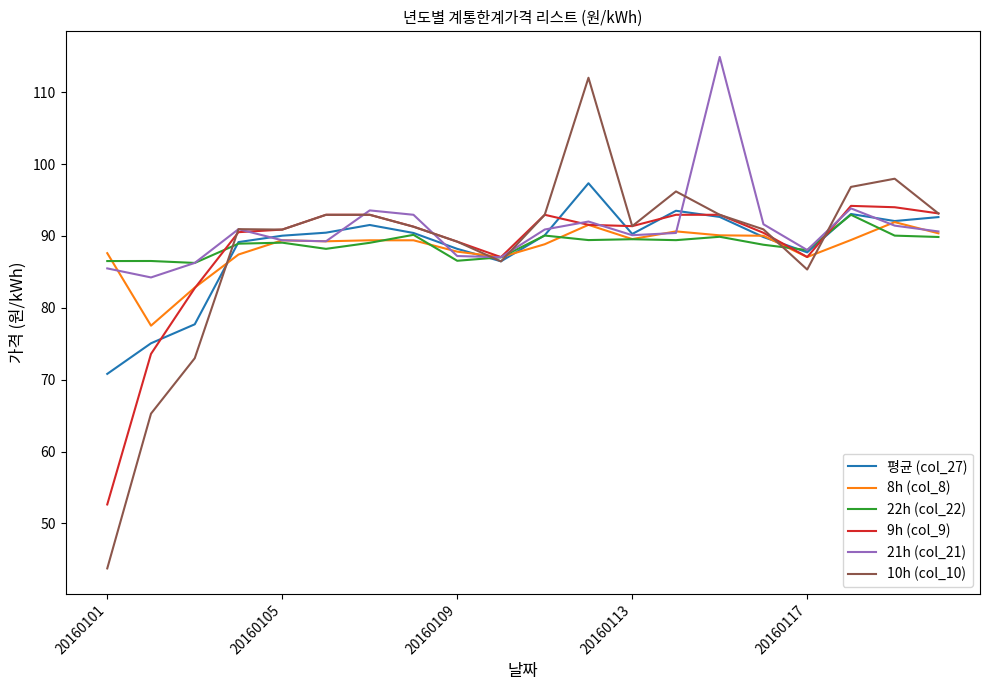

What is the highest value of the 9h (col_9) series?

94.2